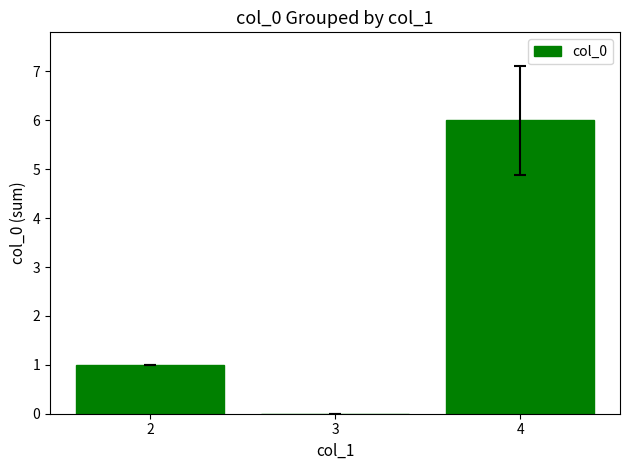

Where is the data nearest to the value 3?

2